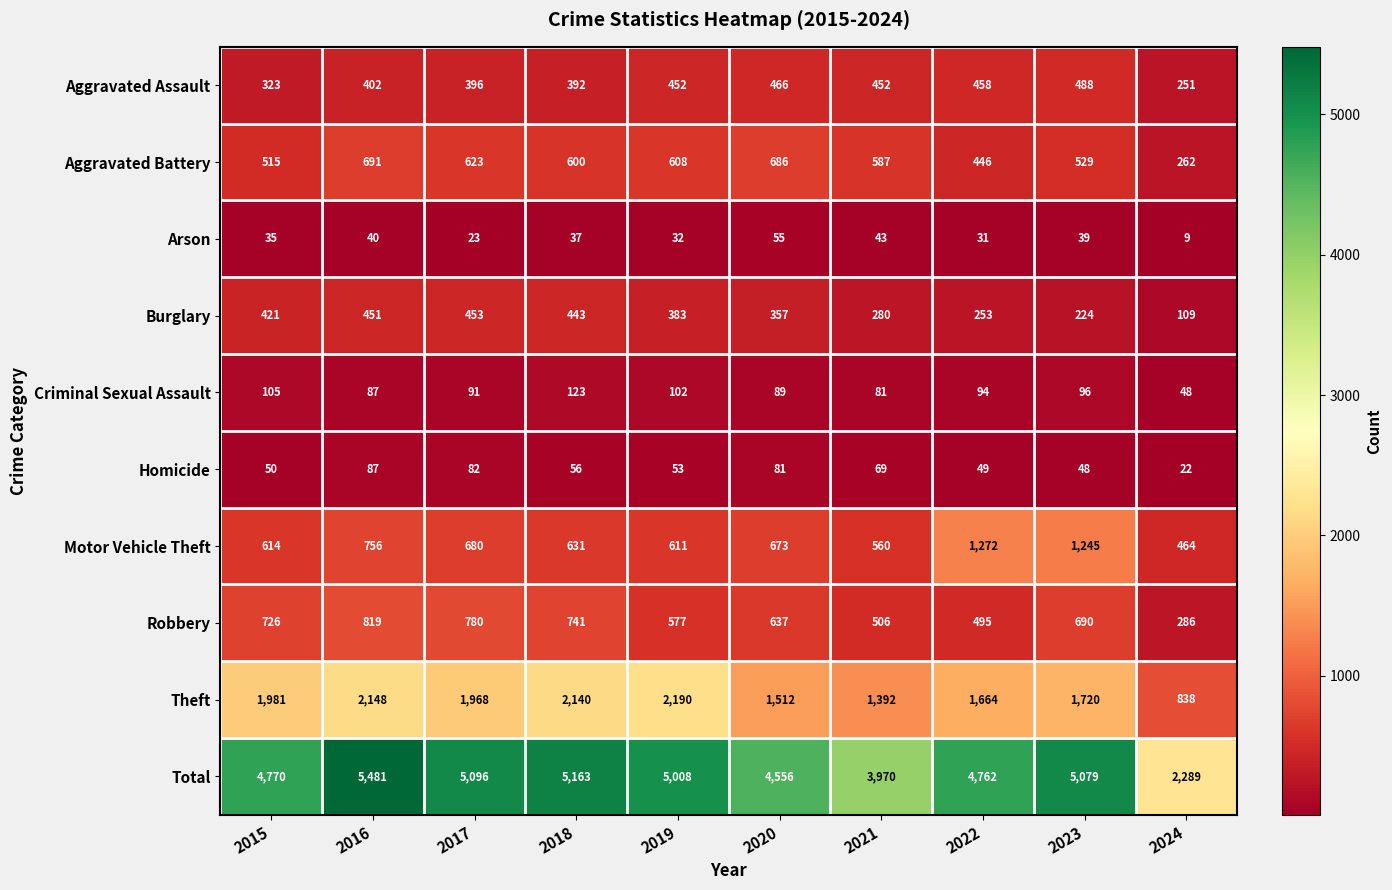

Which series has the largest range (max minus min)?

Total